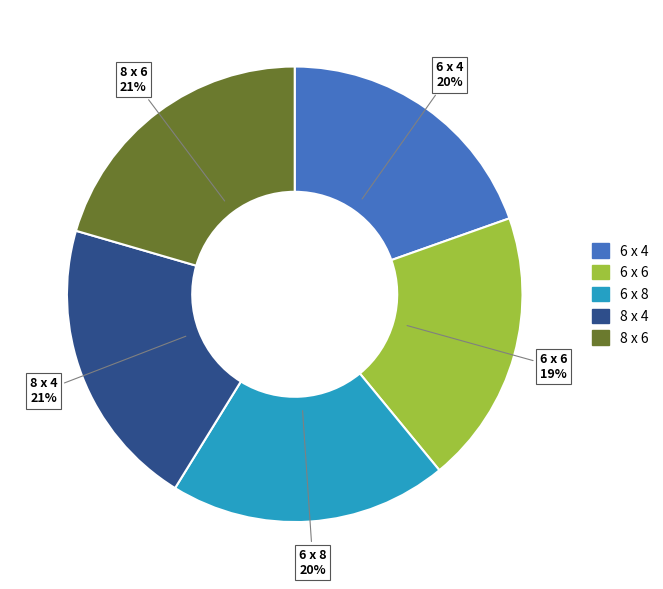

To the nearest percent, what percentage of the pie is 6 x 6?

19%